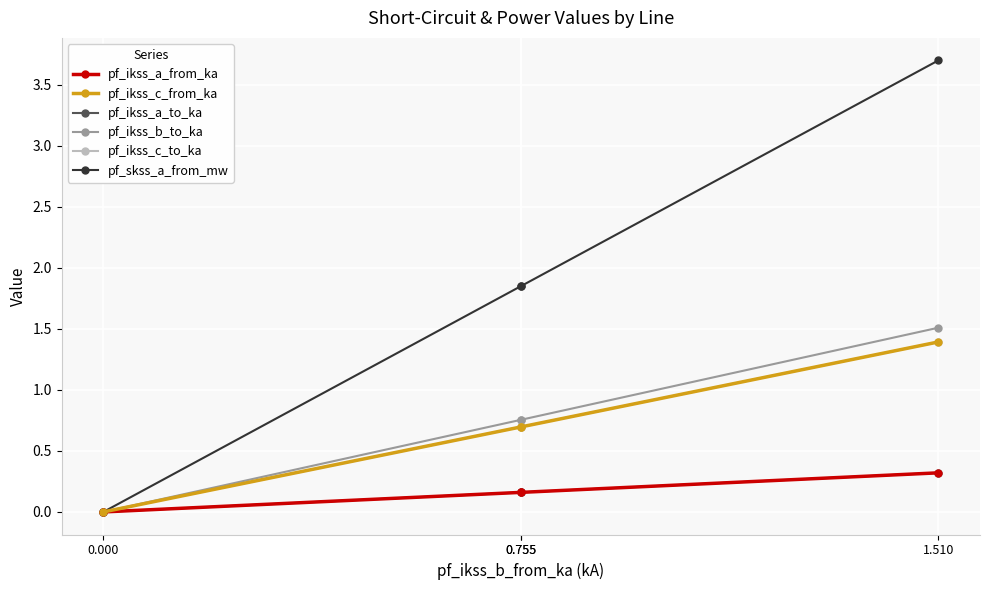

List the series in order of their peak value, highest first.

pf_skss_a_from_mw, pf_ikss_b_to_ka, pf_ikss_c_to_ka, pf_ikss_c_from_ka, pf_ikss_a_to_ka, pf_ikss_a_from_ka